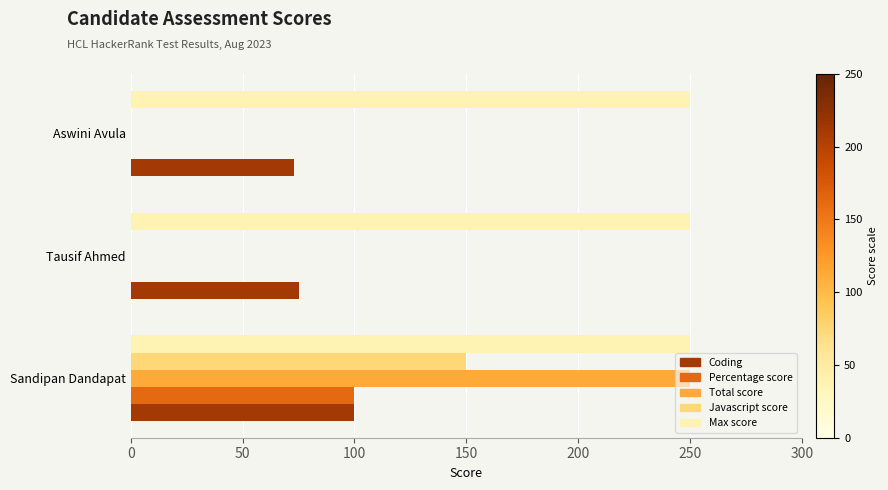

Which series has the widest spread of values?

Total score